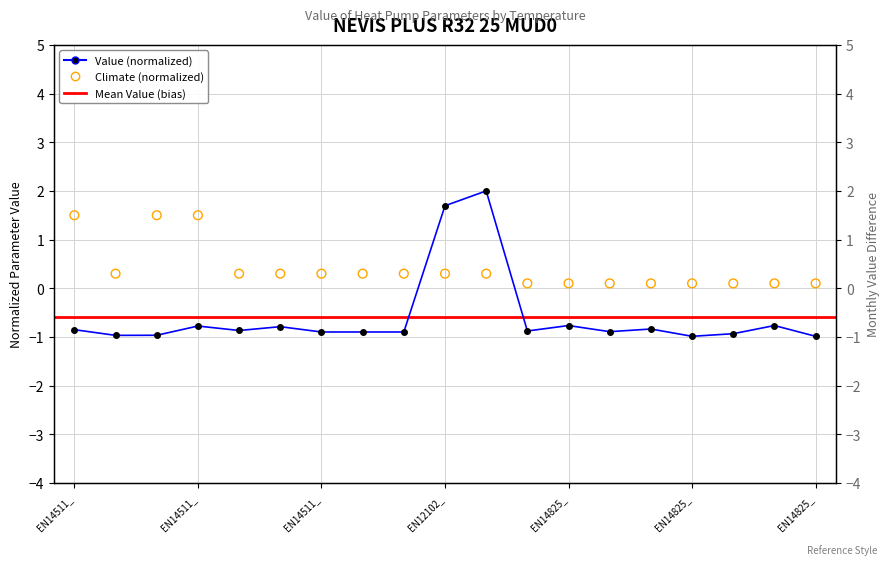

Which series has the largest total across all categories?

climate